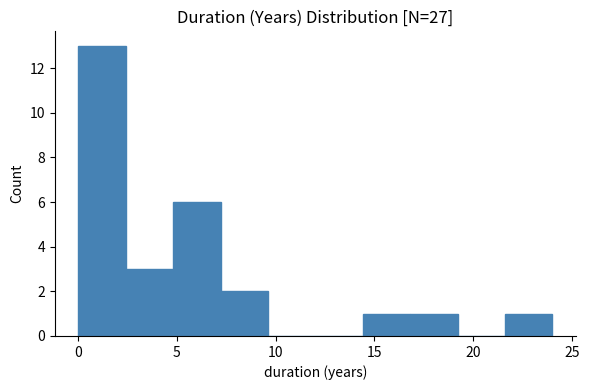

What is the height of the bar covering 14.5 to 17.0 on the x-axis? Neither the bar edges nor the heights are printed on the chart, so give them approximately, as read against the axes.

1